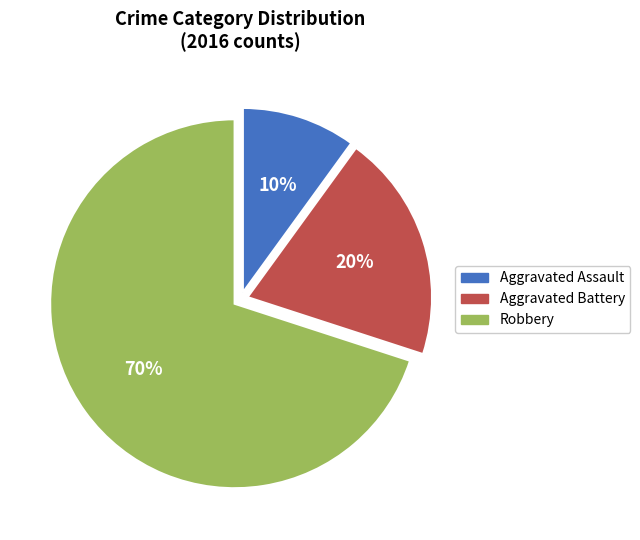

Which slice represents more than half of the pie?

Robbery